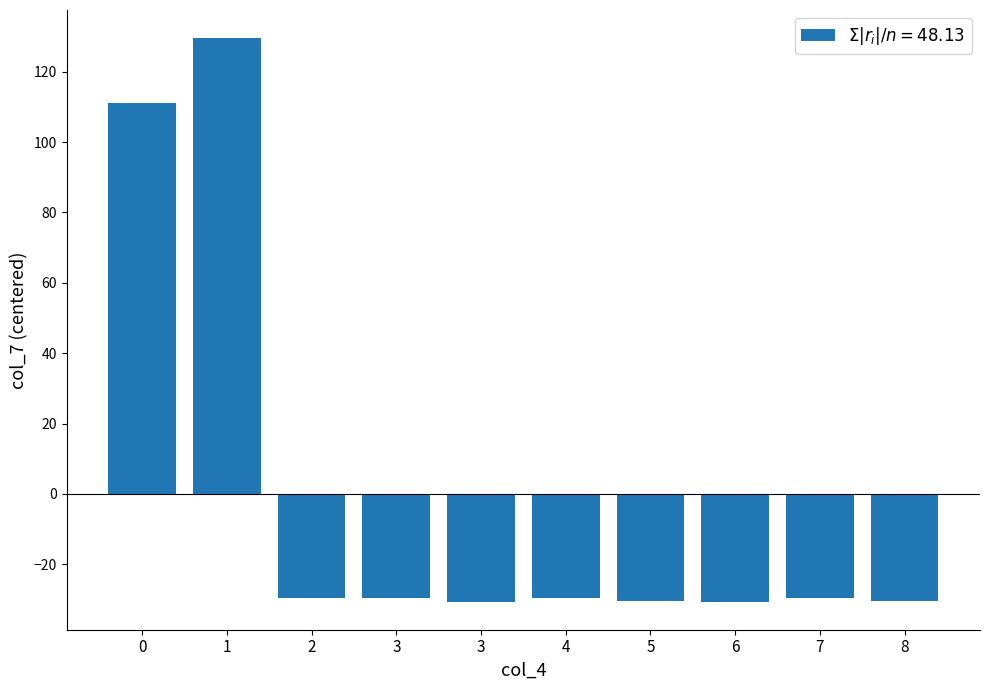

How many bars are there in total?

10